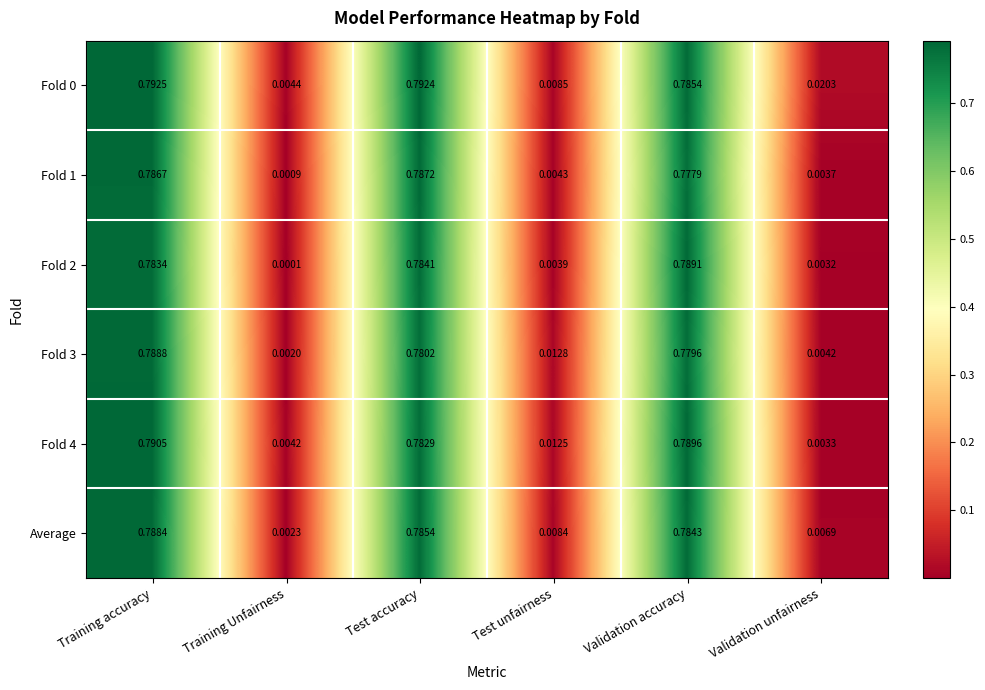

At which category is the sum across all series the highest?

Training accuracy